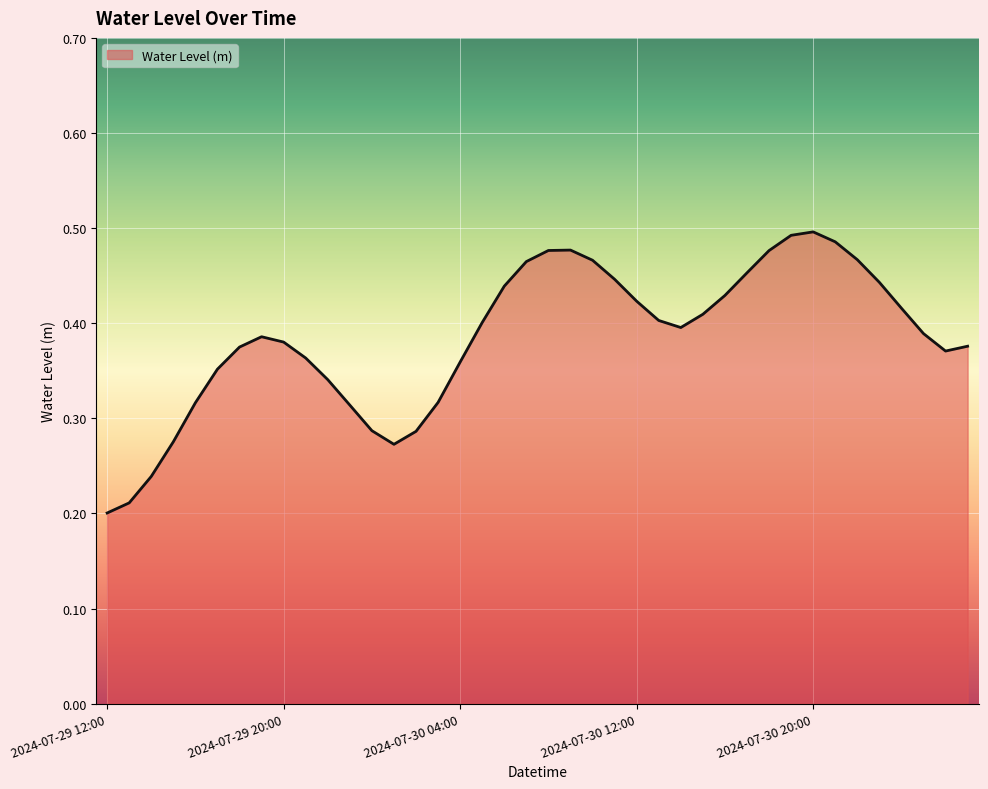

How many lines are shown in the chart?

1